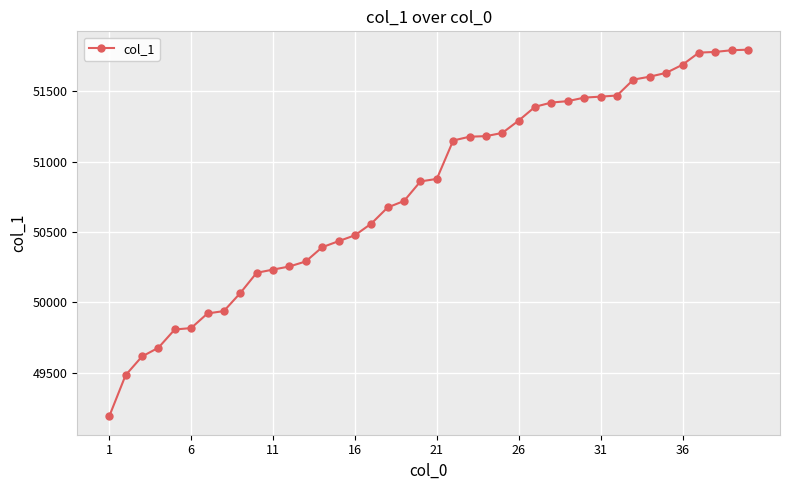

What is the minimum value shown in the chart?

49189